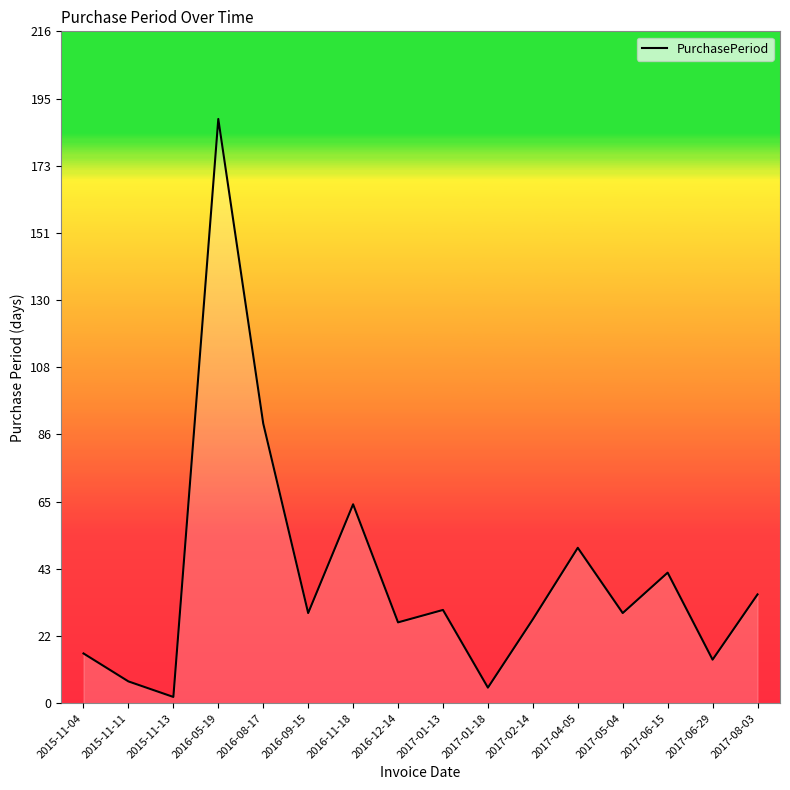

True or false: the data shows 29 at 2016-09-15.

True